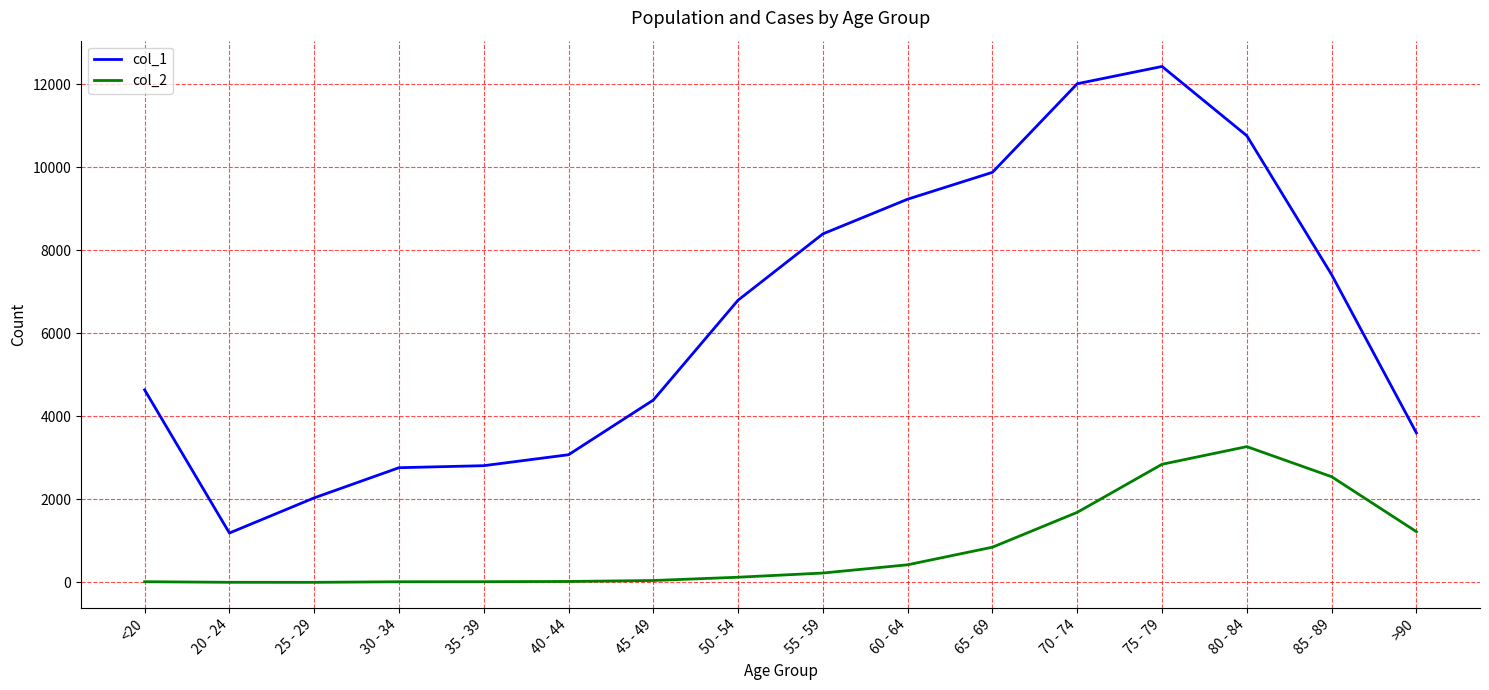

At 25 - 29, list the series in order from smallest to largest.

col_2, col_1